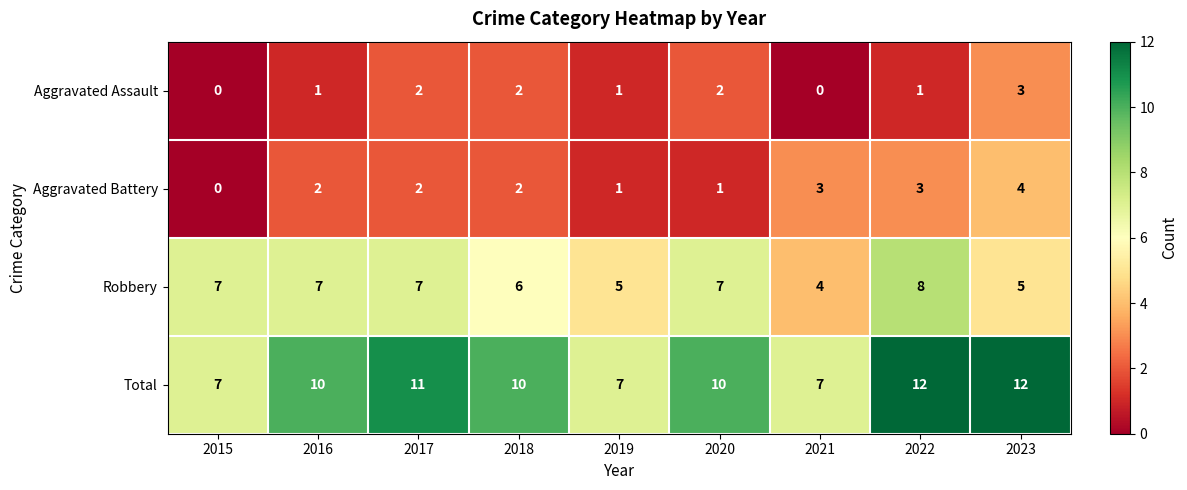

Is it true that Total equals 7 at 2015?

True